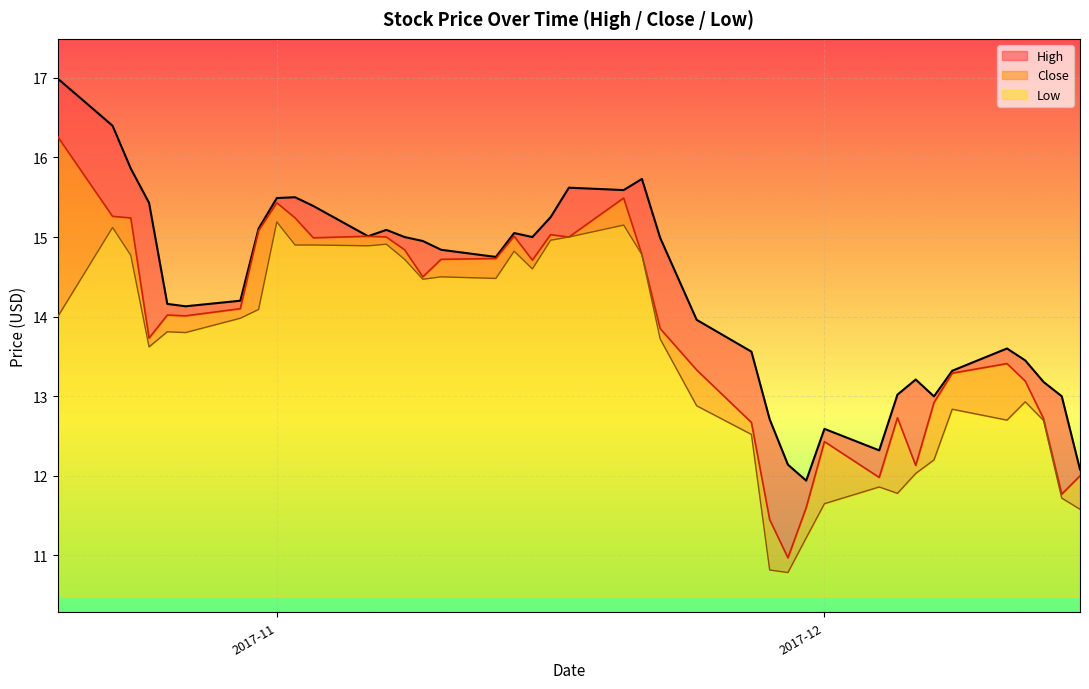

What is the lowest value of the Low series?

0.3